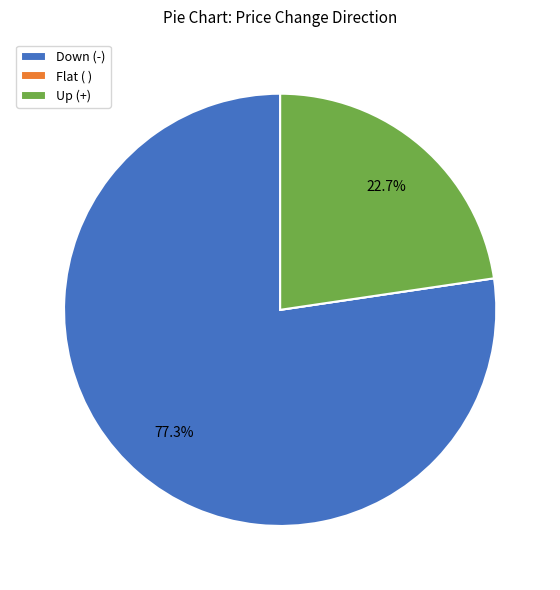

Is there a majority slice in this chart?

Yes